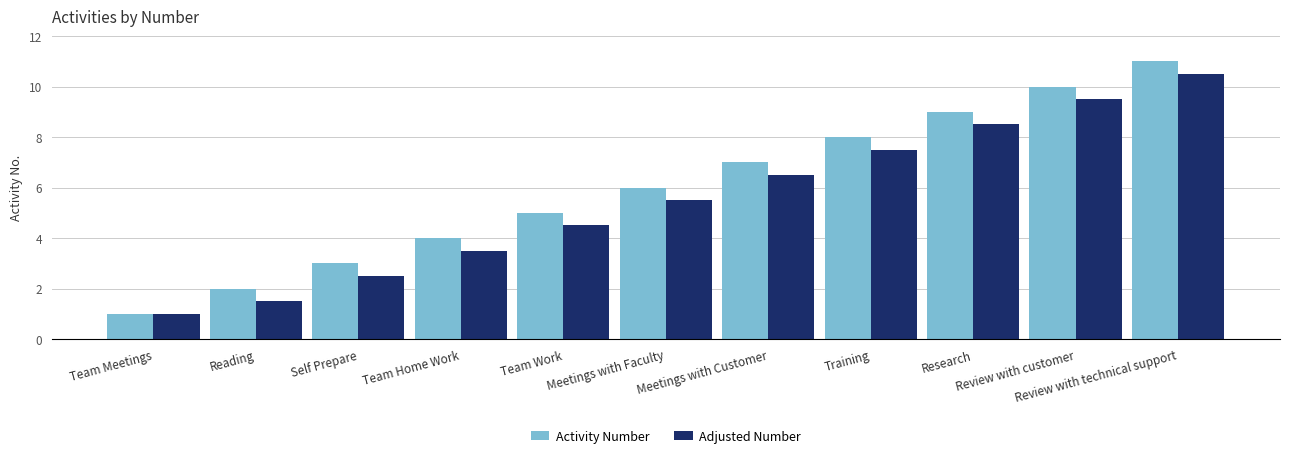

What is the label of the 2nd bar from the left?

Reading